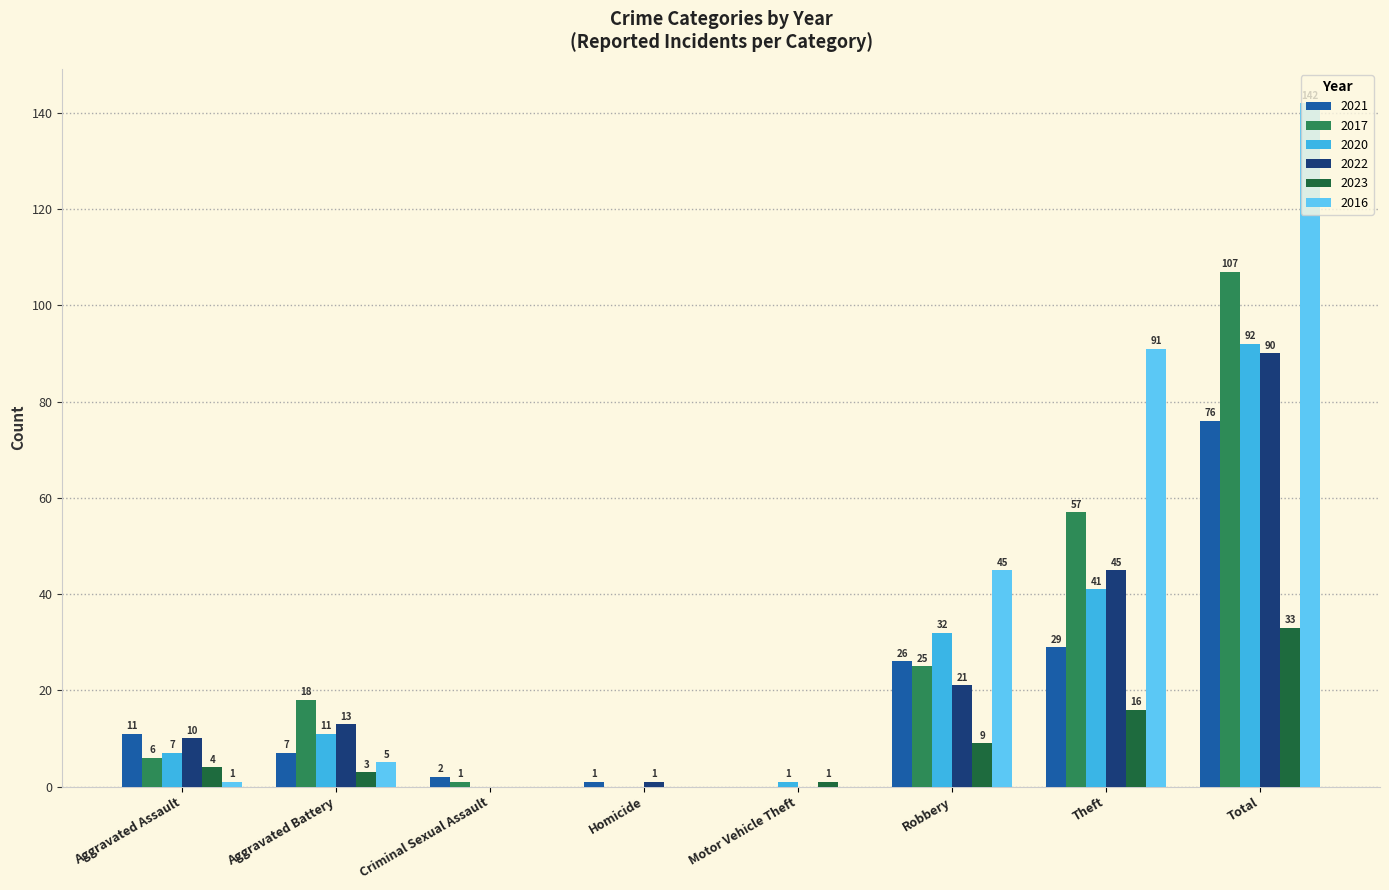

What are all the series names shown in the legend?

2021, 2017, 2020, 2022, 2023, 2016